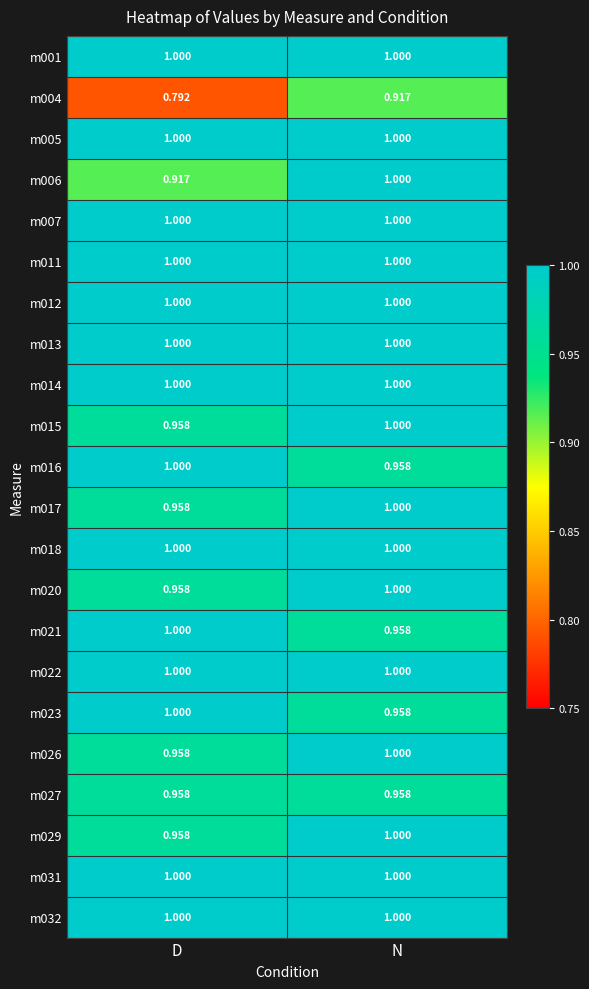

At which category is the sum across all series the highest?

N